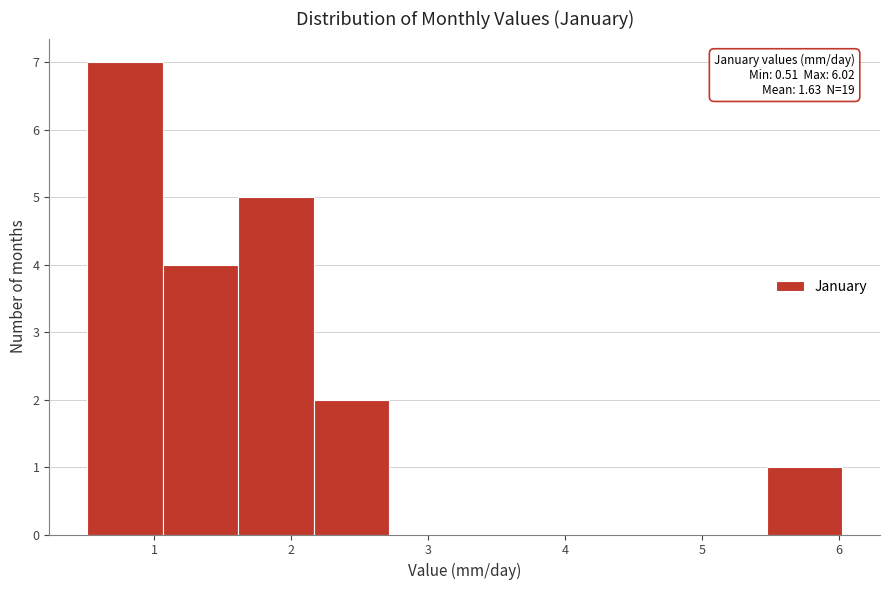

Over which range of the x-axis is the bar tallest?

0.5 to 1.1